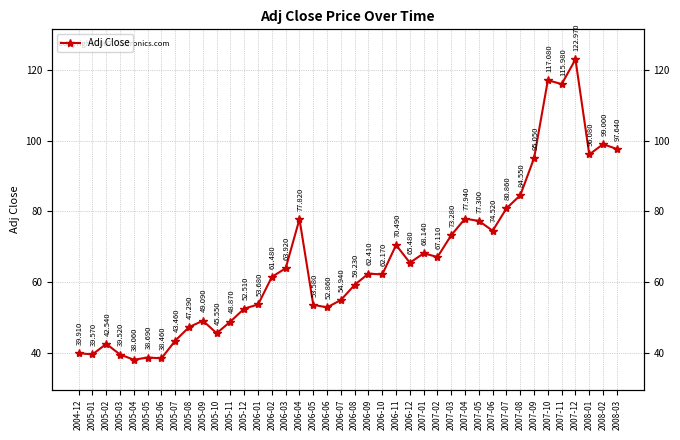

List the labels in order of value, largest first.

2007-12, 2007-10, 2007-11, 2008-02, 2008-03, 2008-01, 2007-09, 2007-08, 2007-07, 2007-04, 2006-04, 2007-05, 2007-06, 2007-03, 2006-11, 2007-01, 2007-02, 2006-12, 2006-03, 2006-09, 2006-10, 2006-02, 2006-08, 2006-07, 2006-01, 2006-05, 2006-06, 2005-12, 2005-09, 2005-11, 2005-08, 2005-10, 2005-07, 2005-02, 2004-12, 2005-01, 2005-03, 2005-05, 2005-06, 2005-04